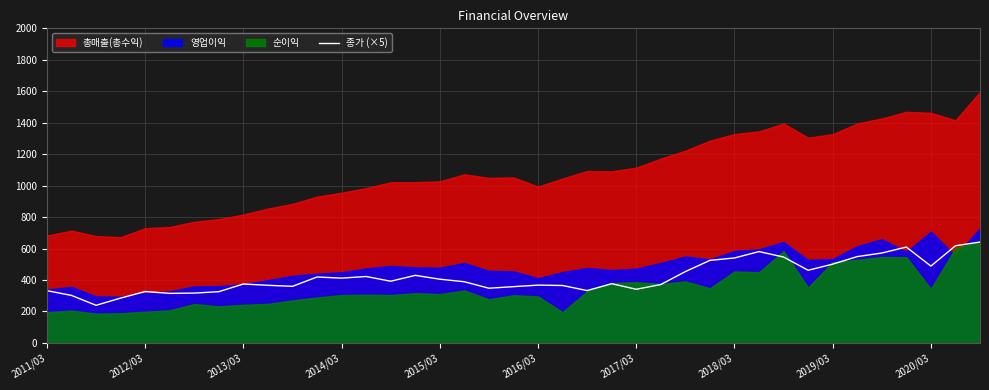

How many values are below 388?

19